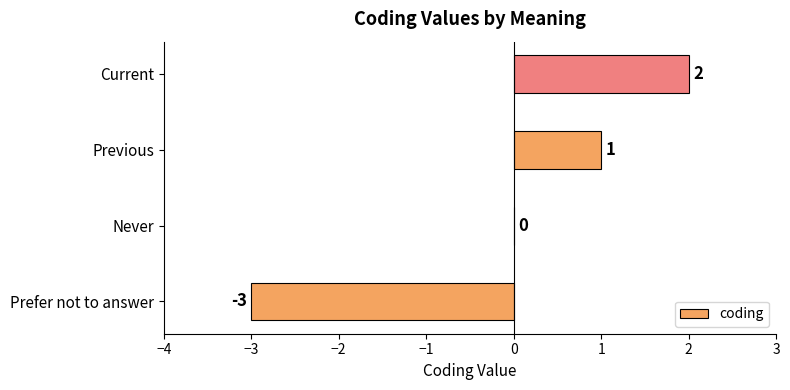

At which label is the value closest to 0?

Never